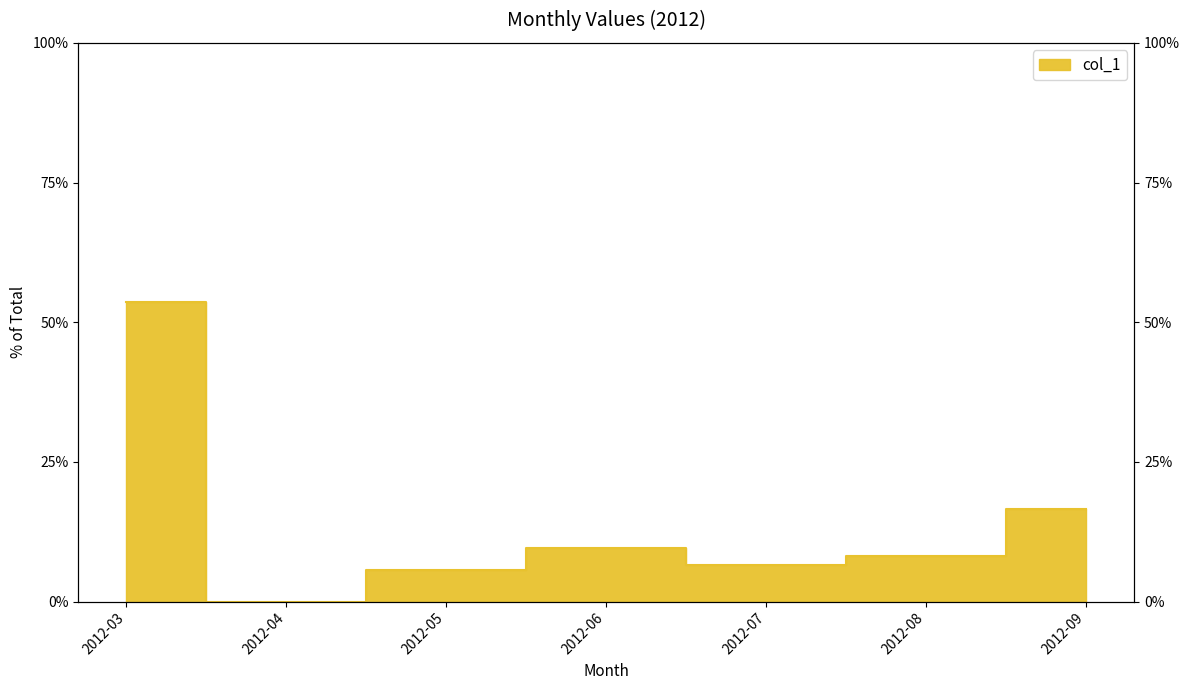

Reading right to left, transcribe all the data shown in this chart.

2012-09=16.5	2012-08=8.1	2012-07=6.5	2012-06=9.5	2012-05=5.7	2012-04=0.0	2012-03=53.6